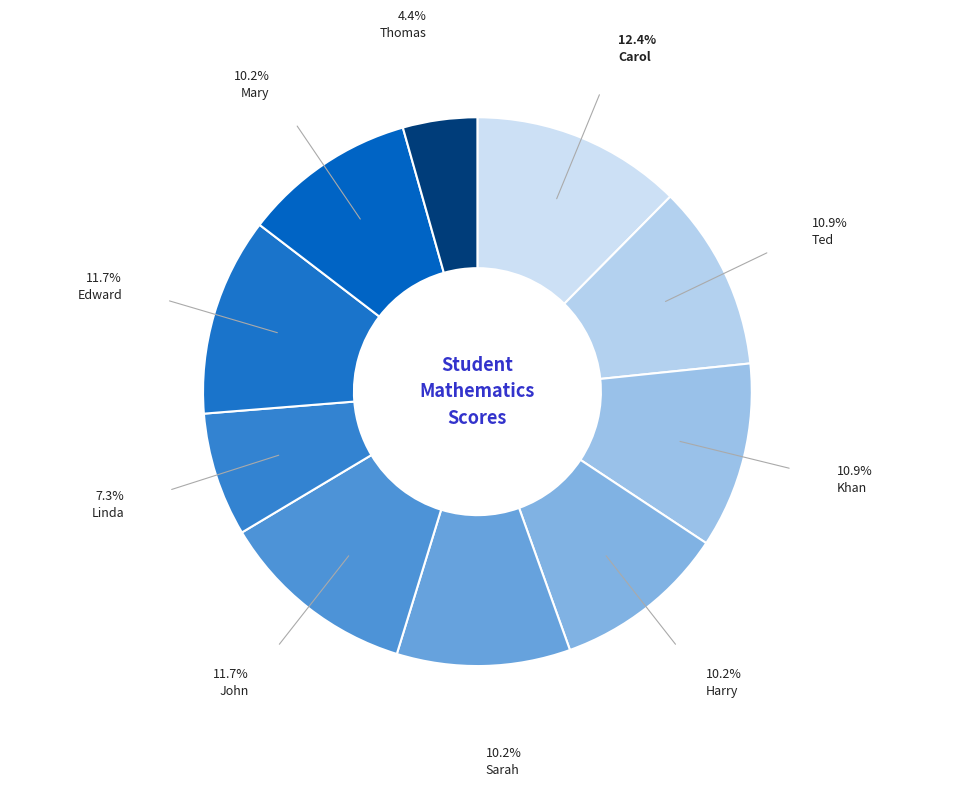

To the nearest percent, what is the average slice percentage?

10%